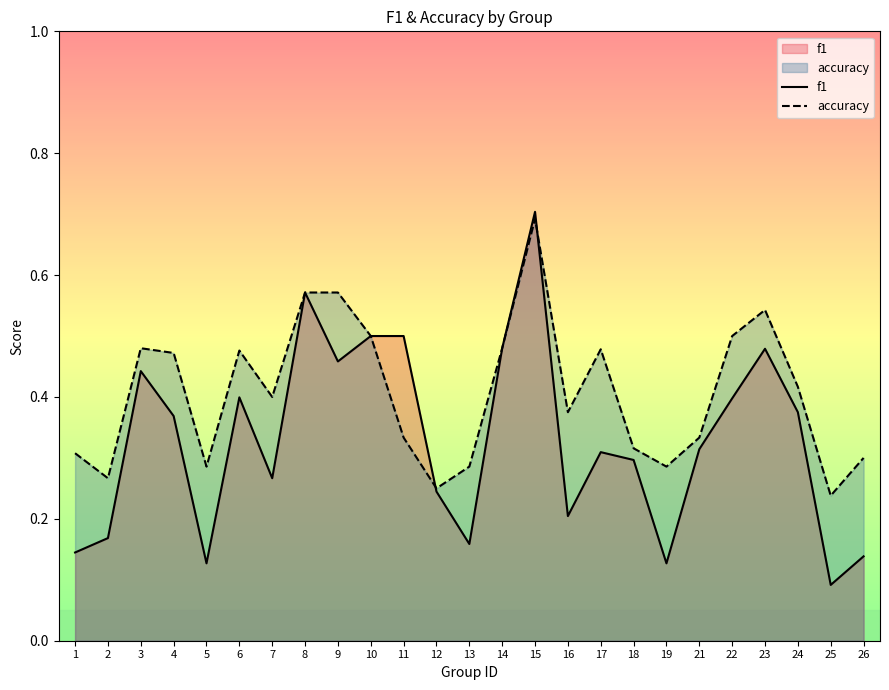

What value does the f1 series have at 3?

0.4